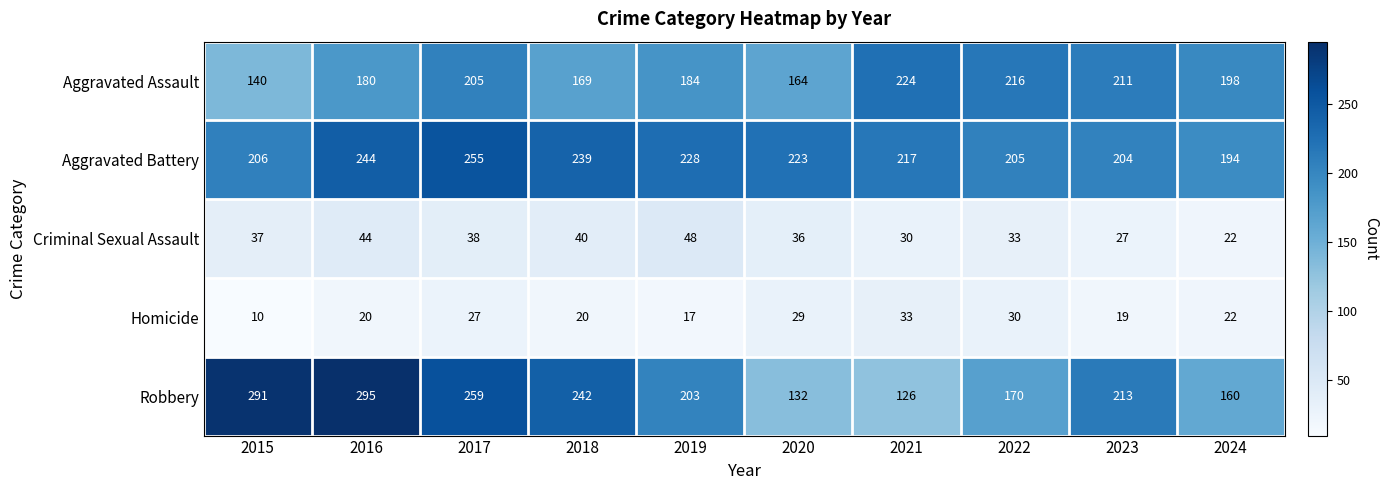

What is the total value across all series at 2022?

654